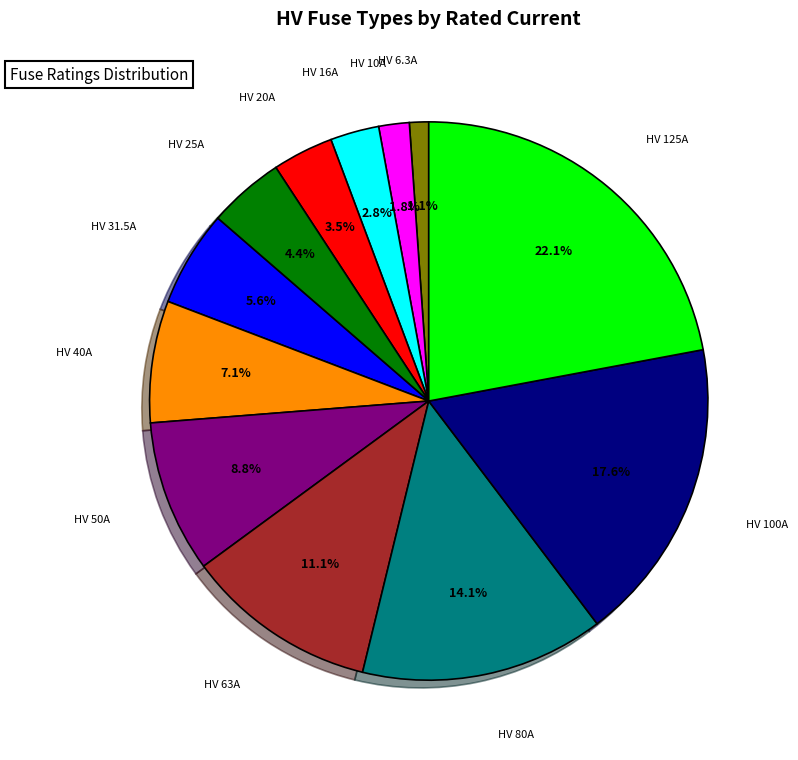

How many segments does this pie chart have?

12